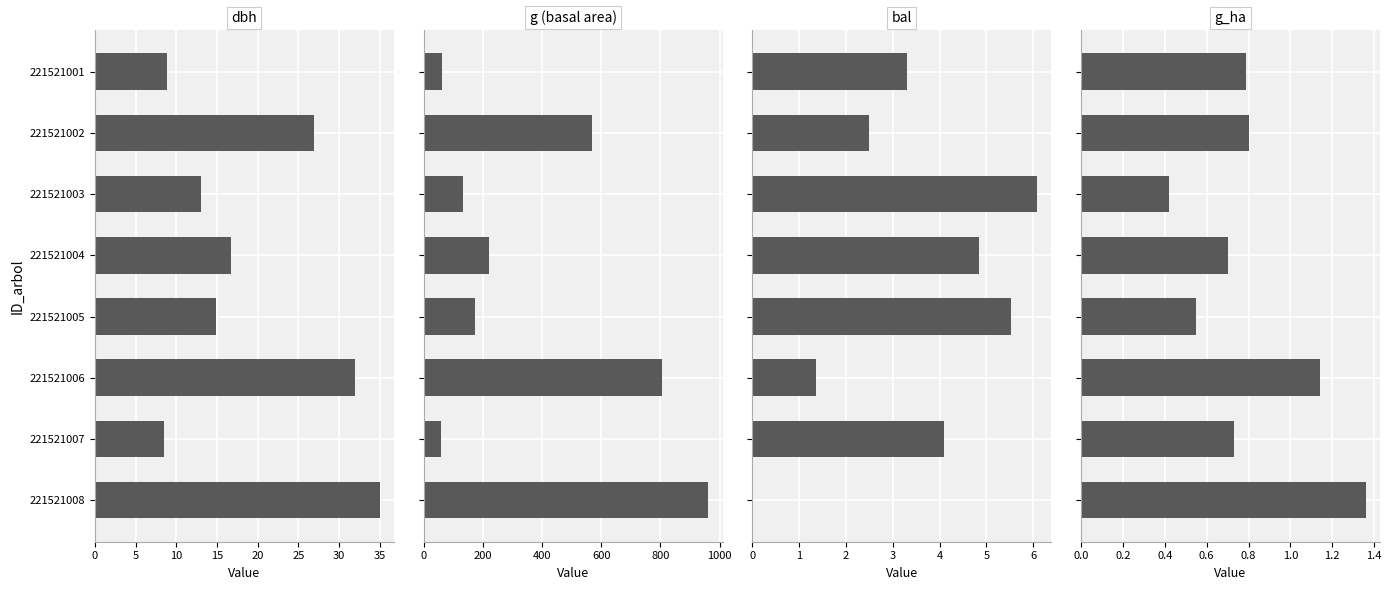

What is the total value across all series at 221521008?

998.5